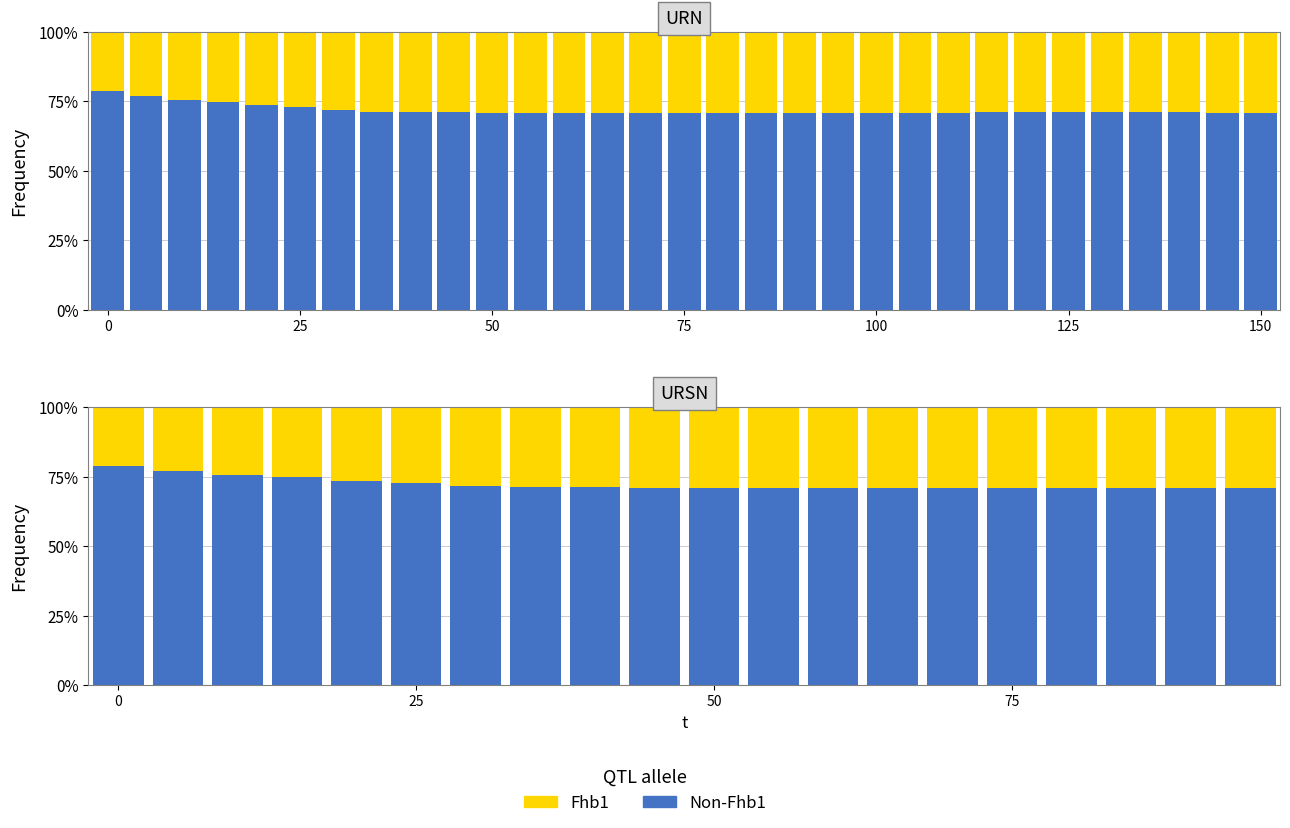

How many groups of bars are there?

20